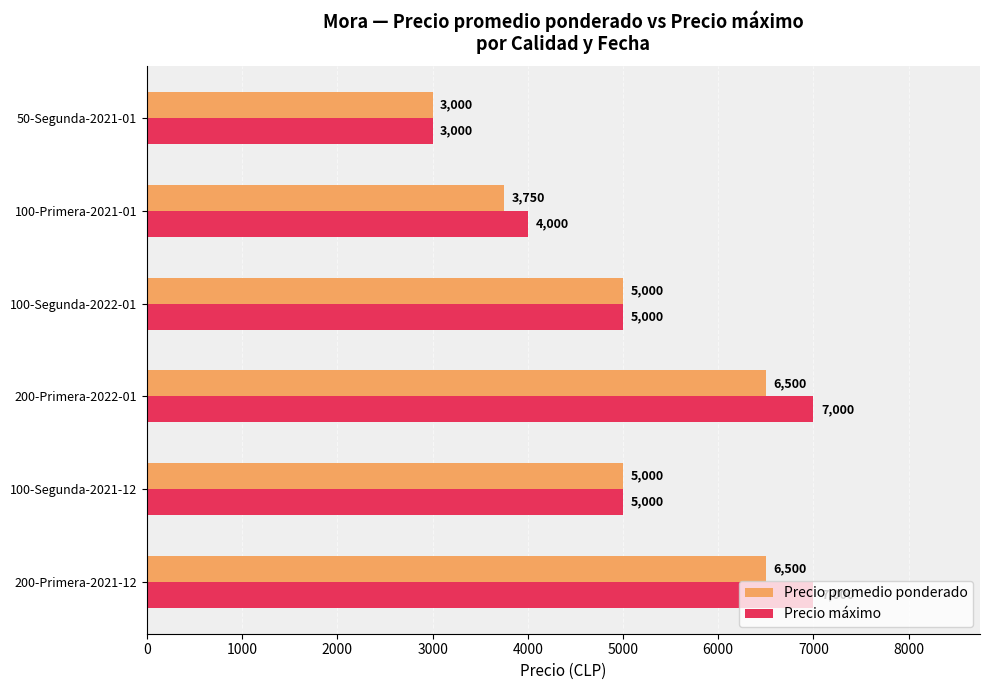

What is the sum of all Precio promedio ponderado values?

29750